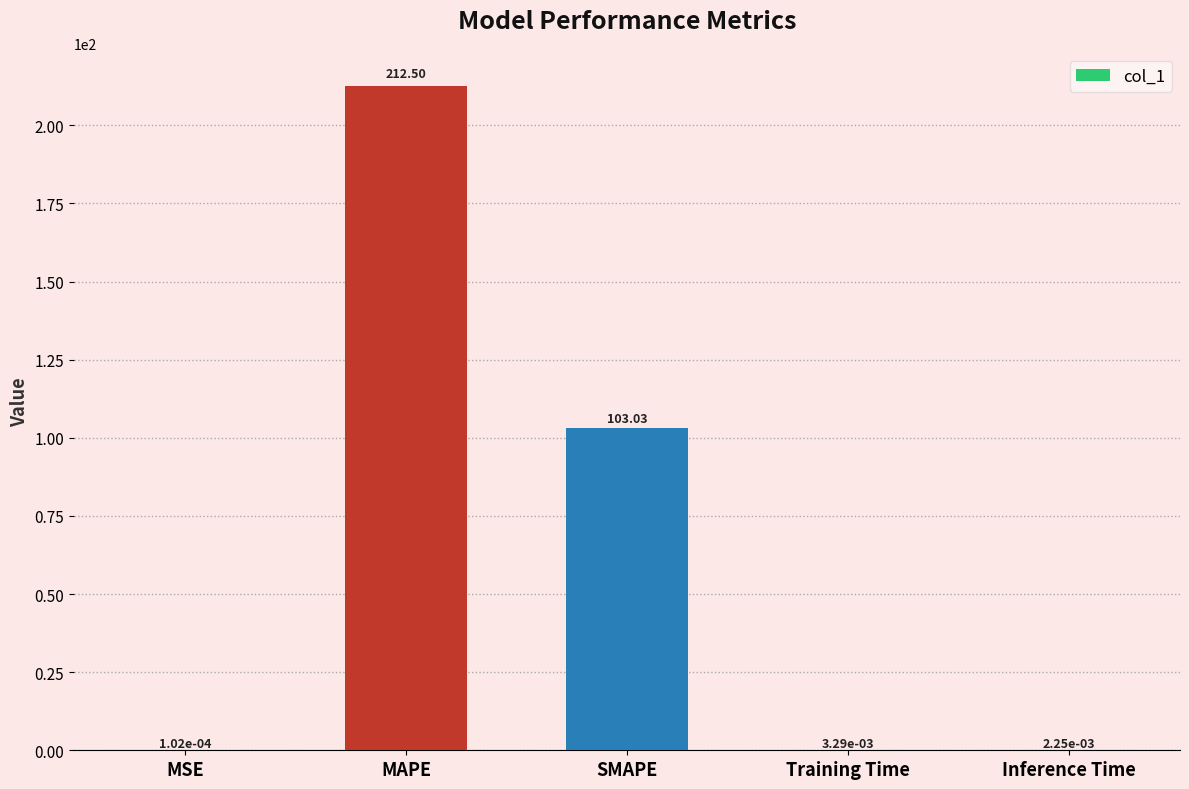

At which category does the chart reach its peak across all series?

MAPE